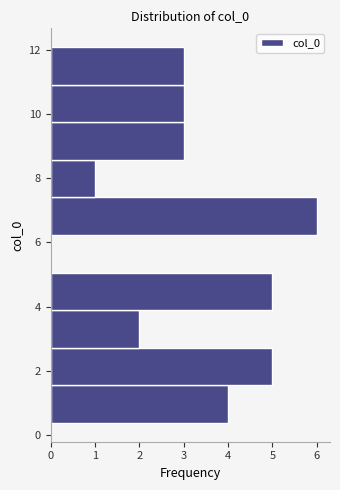

What is the length of the bar covering 1.6 to 2.8 on the y-axis? Neither the bar edges nor the lengths are printed on the chart, so give them approximately, as read against the axes.

5